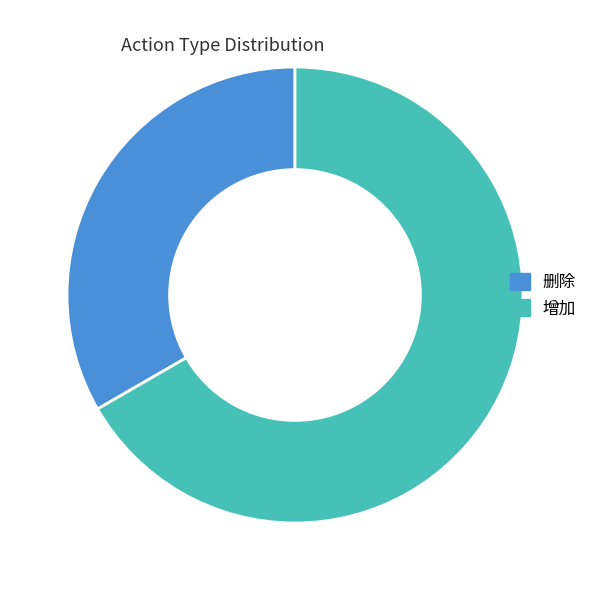

Rank the categories by value from lowest to highest.

删除, 增加